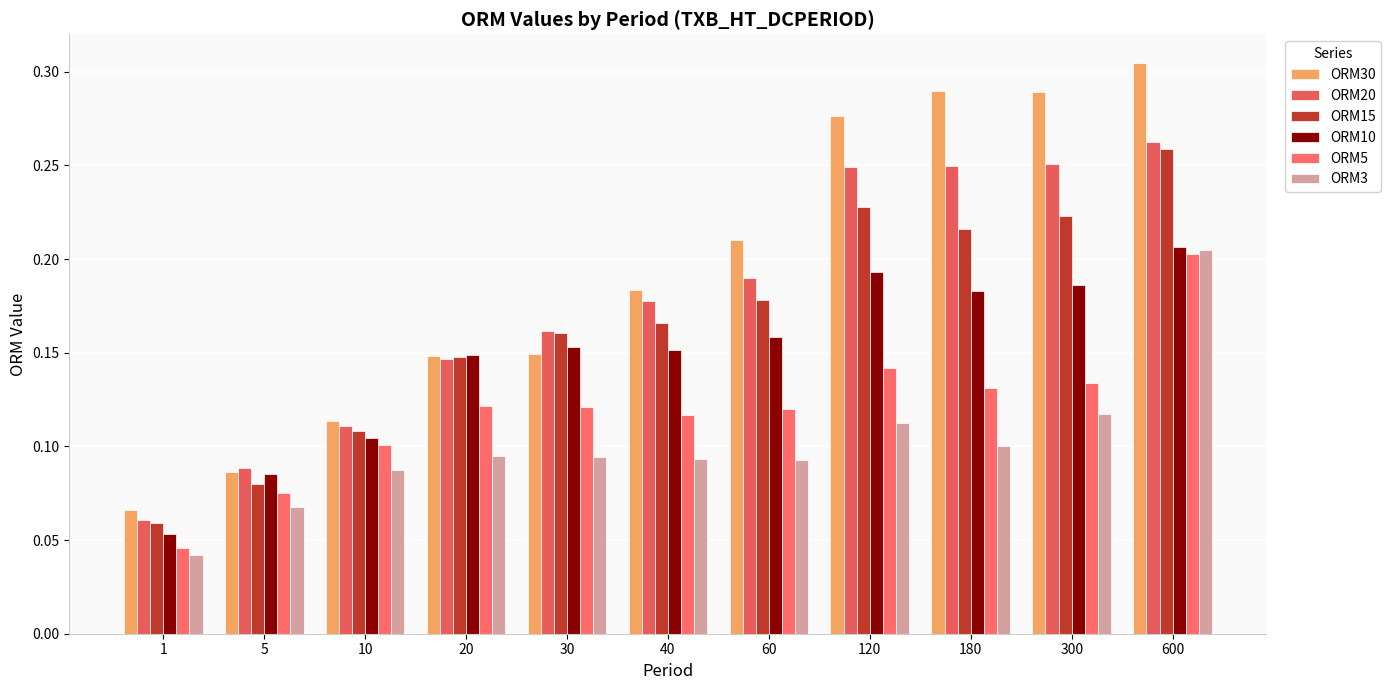

How many bars are there in each group?

6